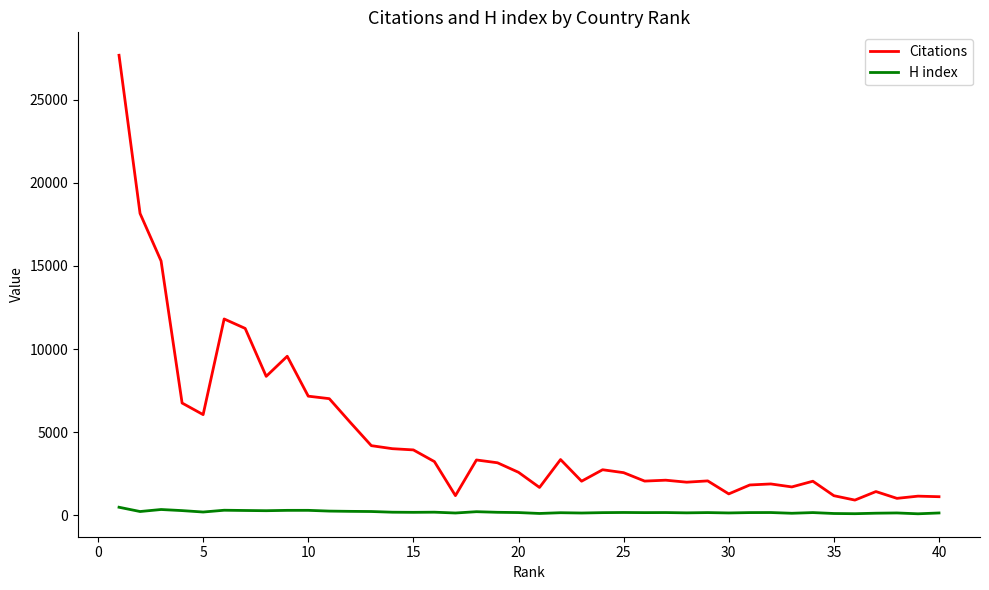

Rank the series by their average value, from lowest to highest.

H index, Citations